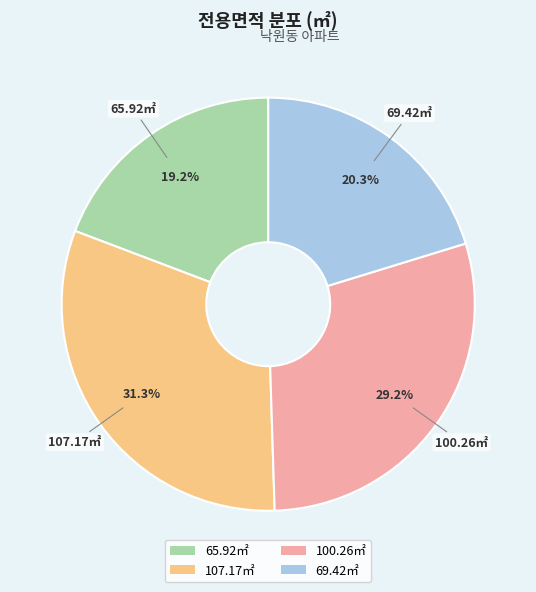

Does any single category account for the majority?

No